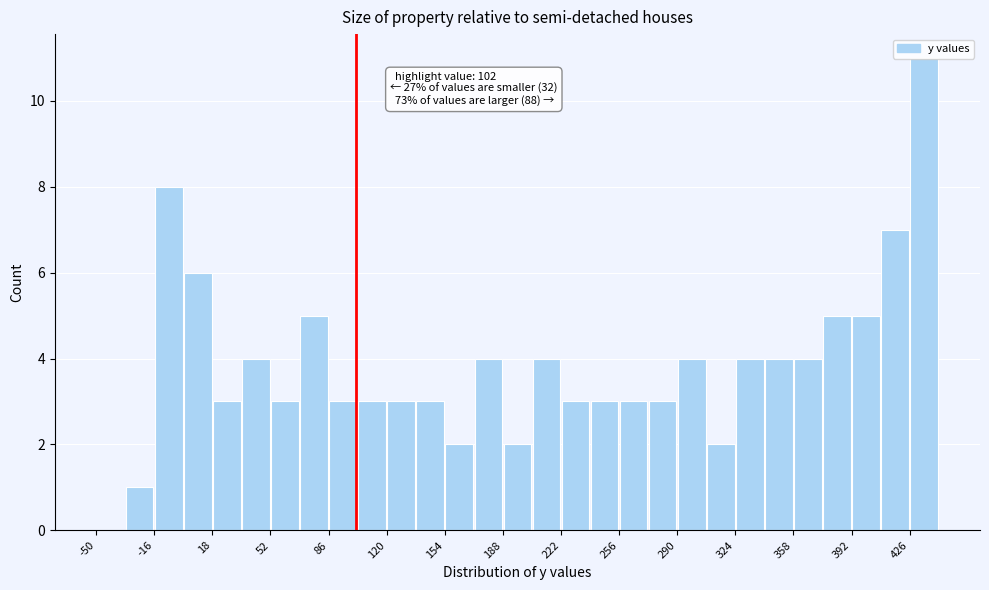

Around what value on the x-axis is the tallest bar? Give the approximate position of its centre, as read against the axis.

435